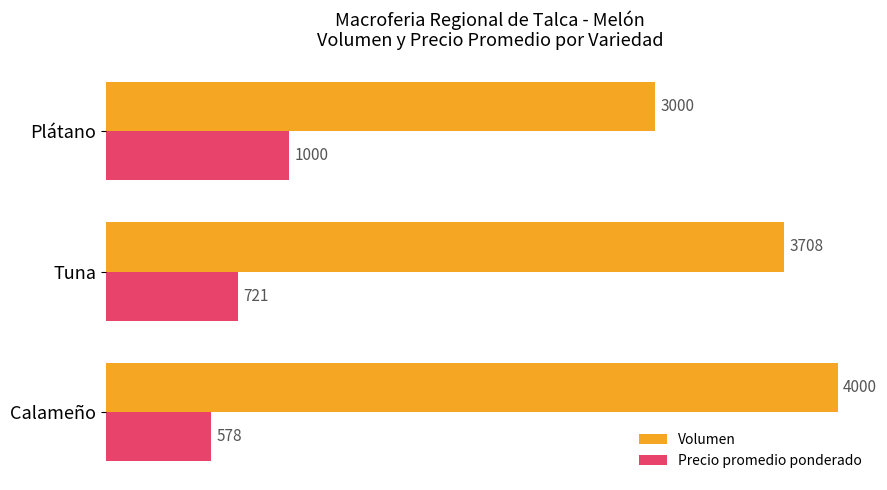

What is the approximate value of Precio promedio ponderado at Plátano?

1000.0